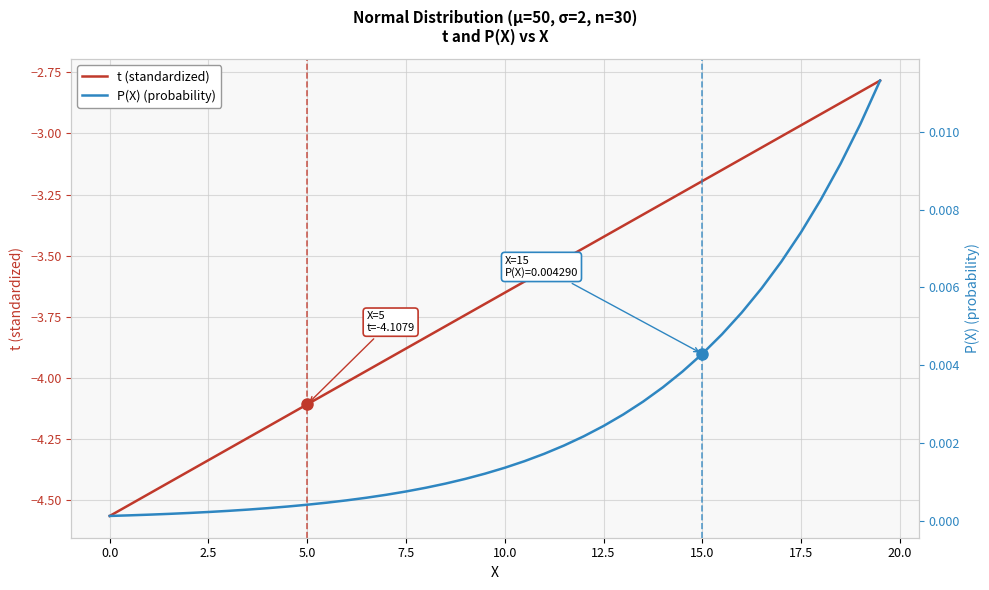

Is this an area chart (filled region under the line)?

No